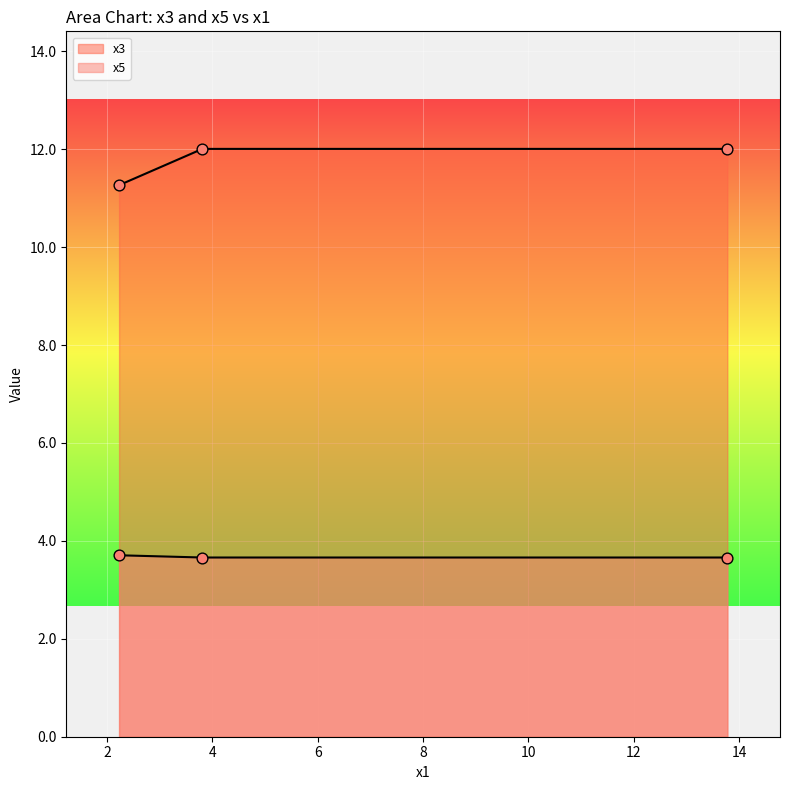

Which series has the largest total across all categories?

x3